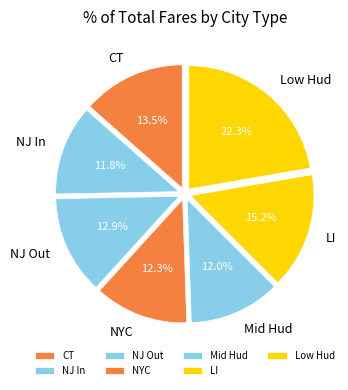

What percentage is NOT represented by NJ In?

88.2%